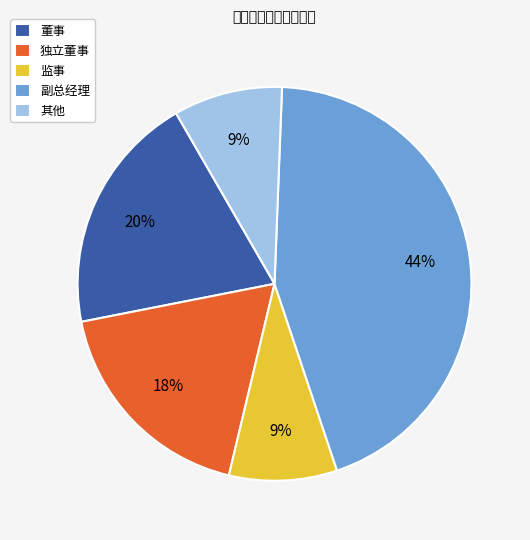

Is it true that 独立董事 is 18% of the pie?

True